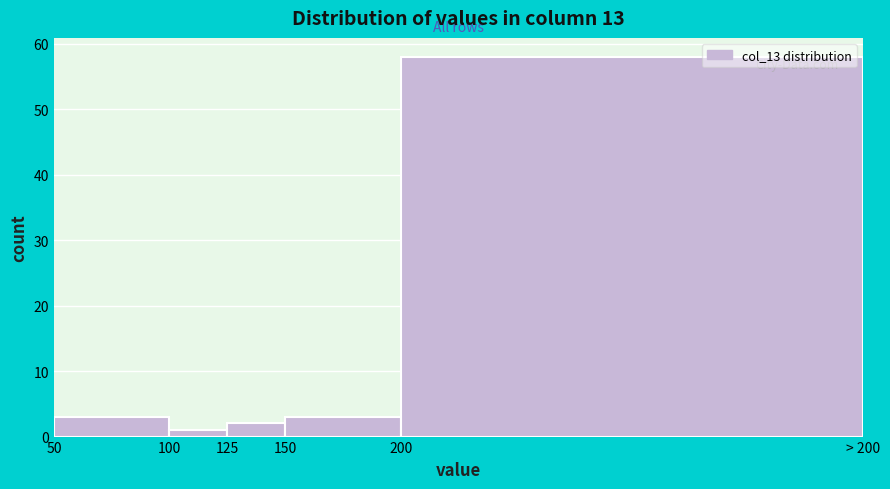

Reading left to right, transcribe all the data shown in this chart.

3	1	2	3	58